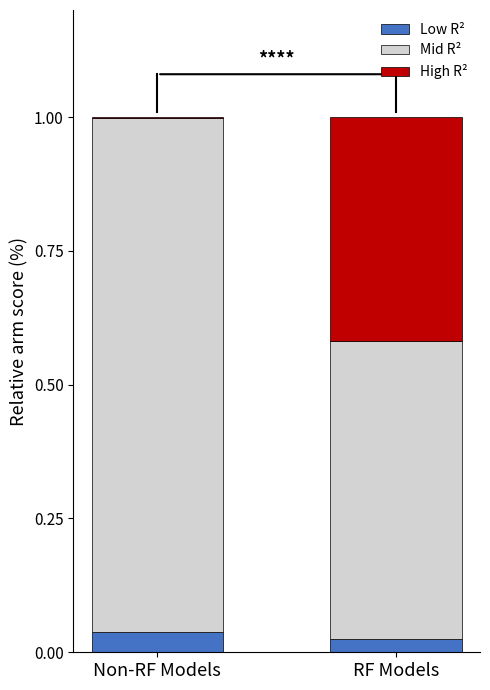

What is the difference between the maximum and minimum values in the High R² series?

0.4